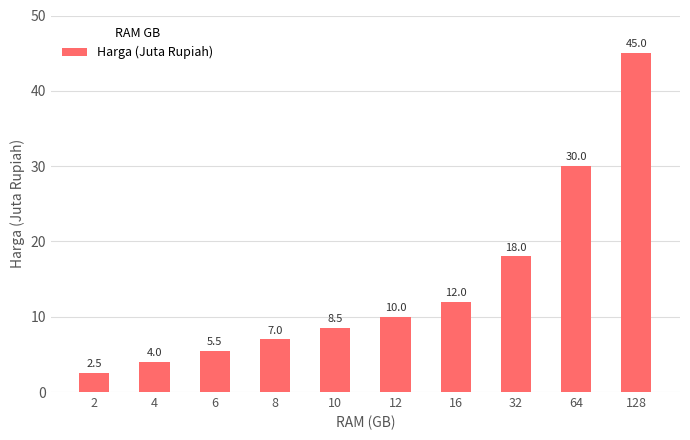

What is the minimum value shown in the chart?

2.5